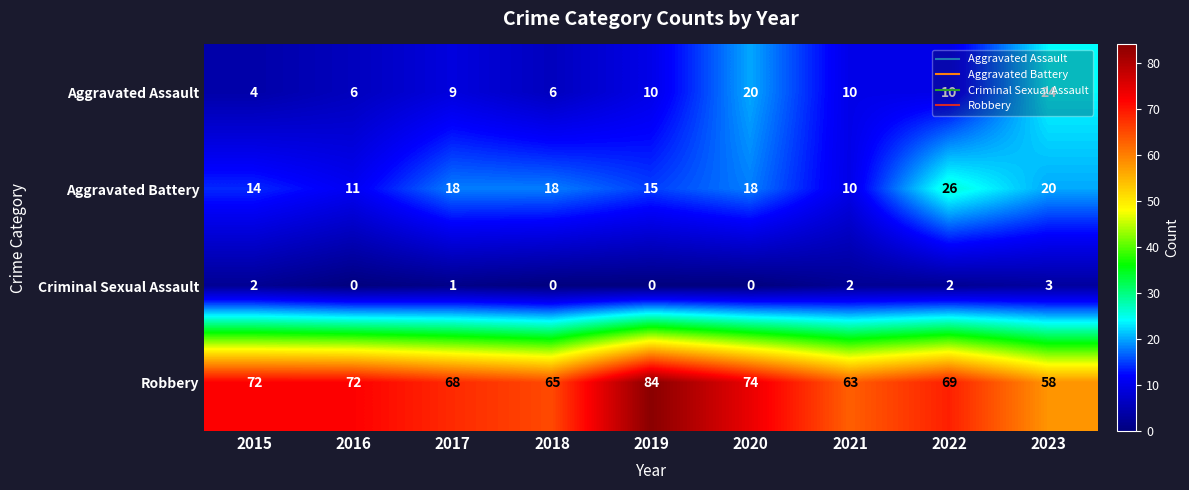

What is the spread (max minus min) of values at 2021?

61